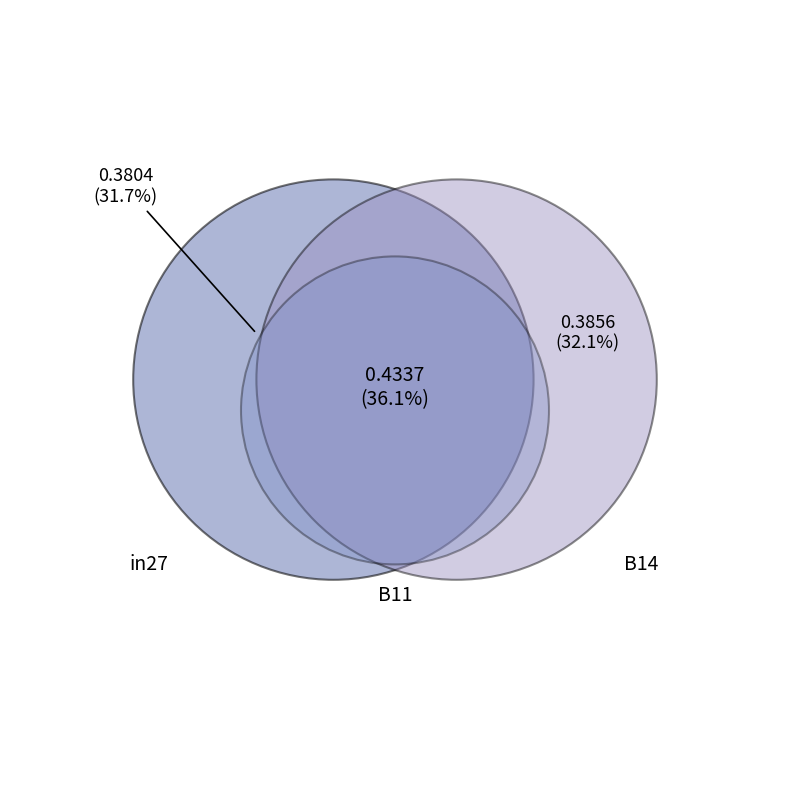

Which category has the biggest portion of the pie?

B11